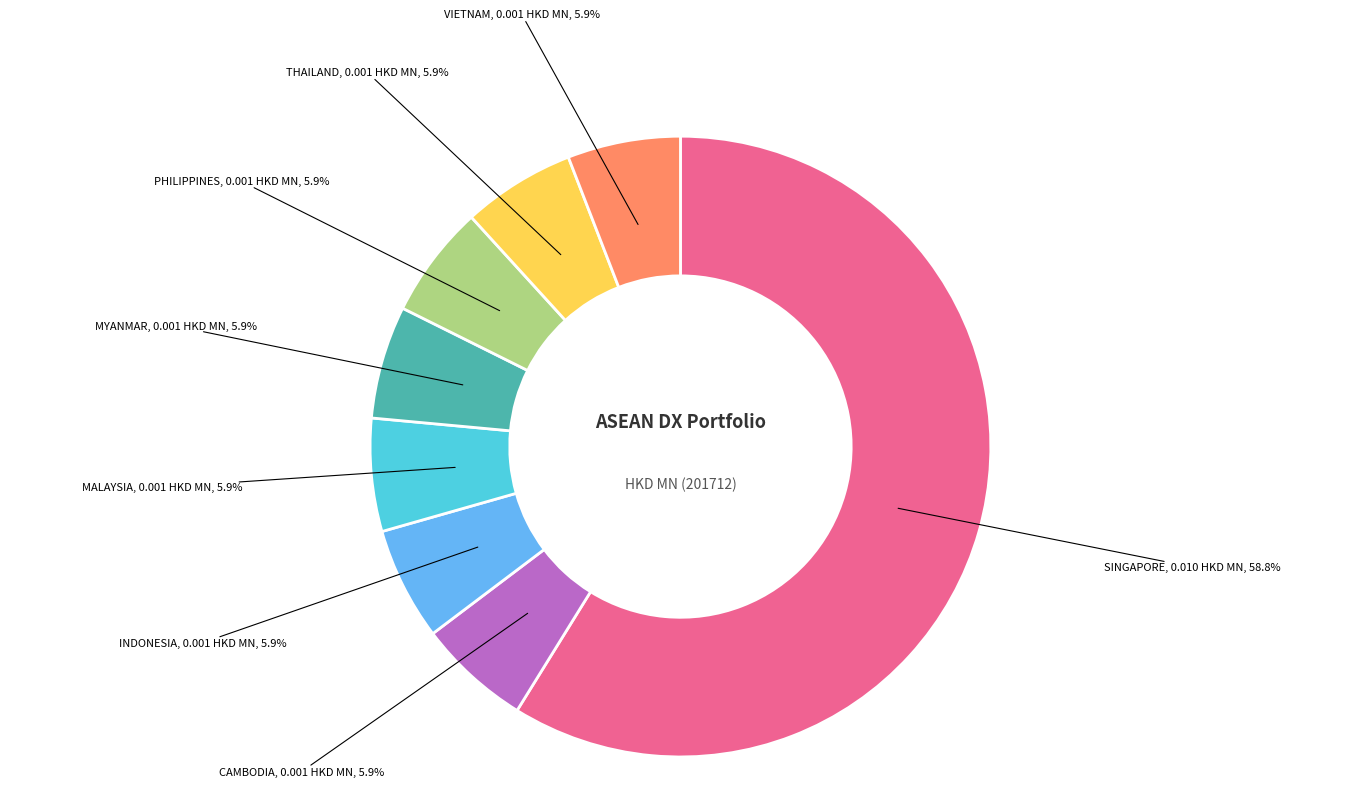

Rank the categories by value from lowest to highest.

CAMBODIA, INDONESIA, MALAYSIA, MYANMAR, PHILIPPINES, THAILAND, VIETNAM, SINGAPORE